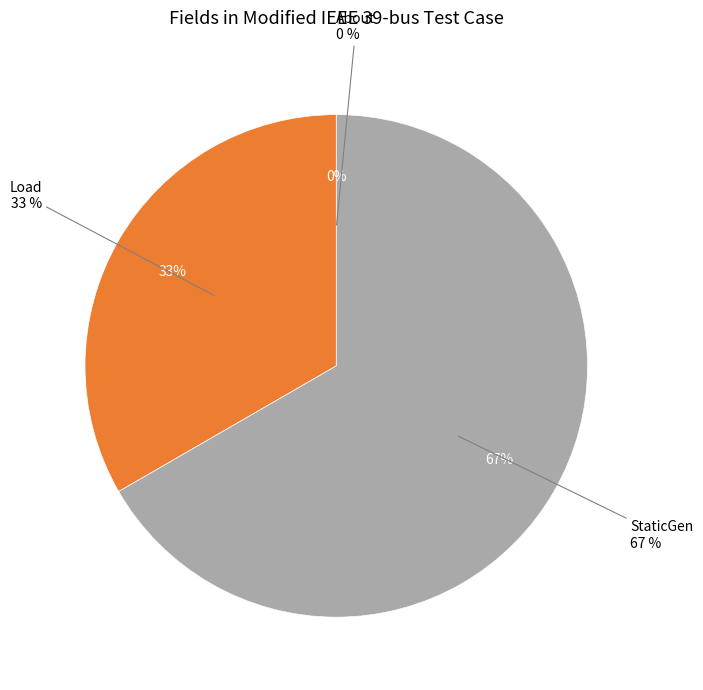

What is the change in value from About to StaticGen?

+2